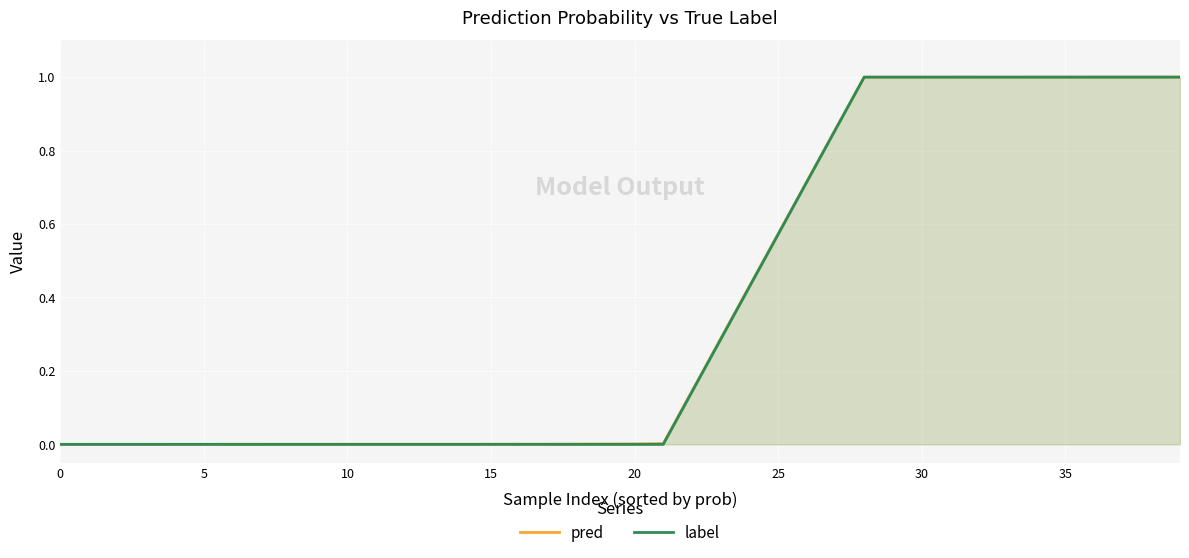

How many lines are shown in the chart?

2